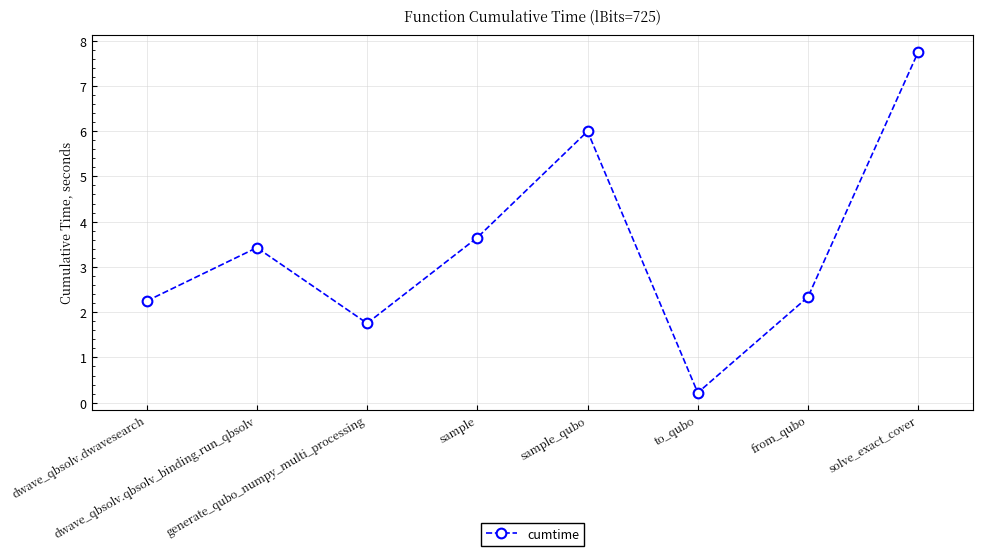

What is the sum of the values at sample and to_qubo?

3.9